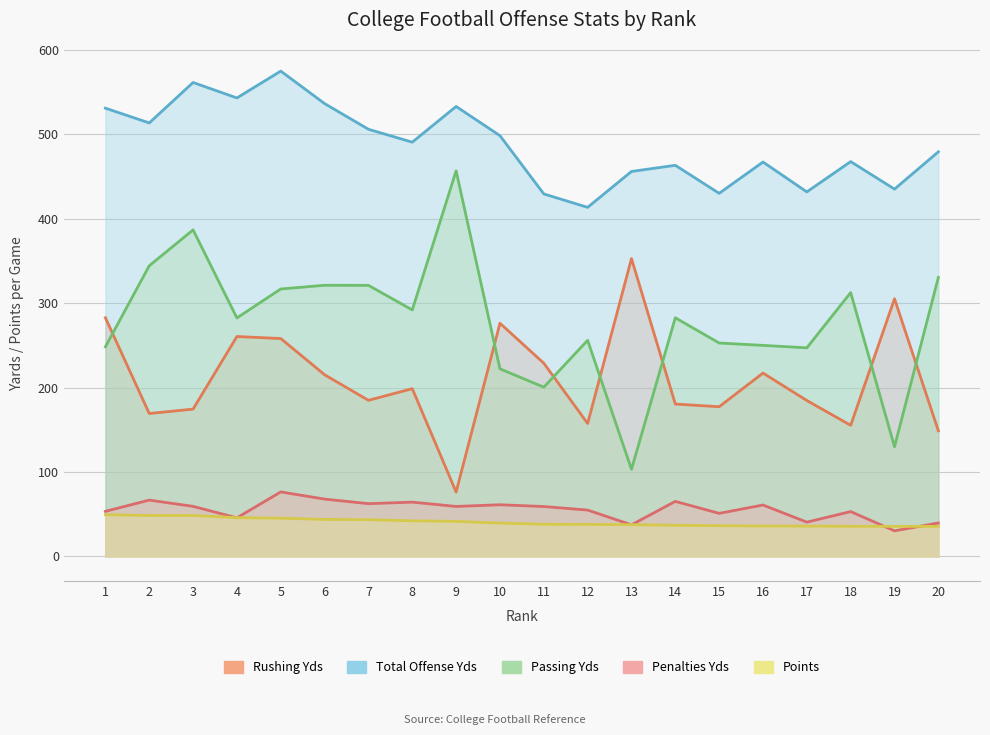

Where does the PassingYds series first go above 282?

2